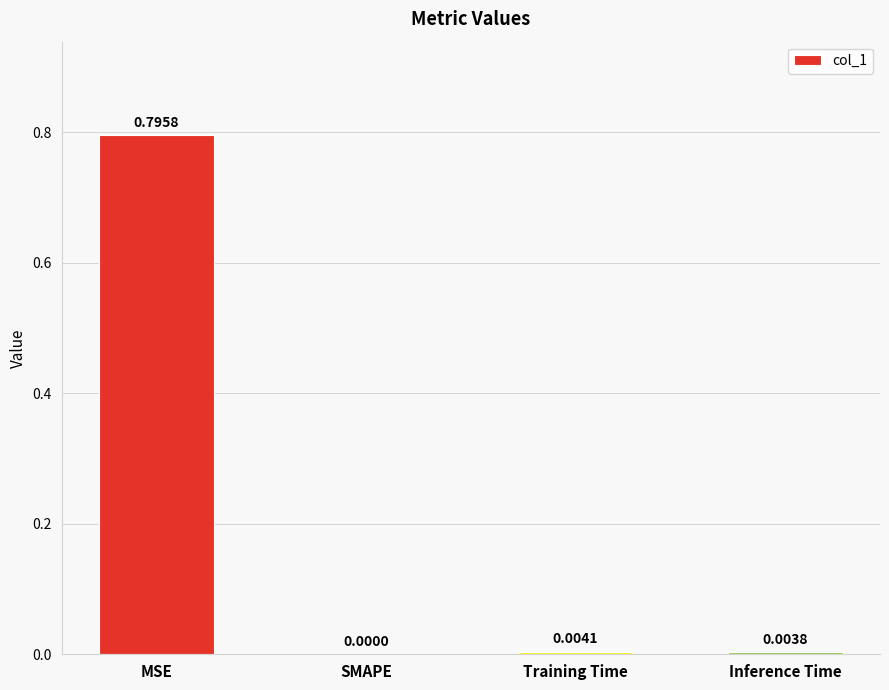

Between MSE and SMAPE, which is larger?

MSE